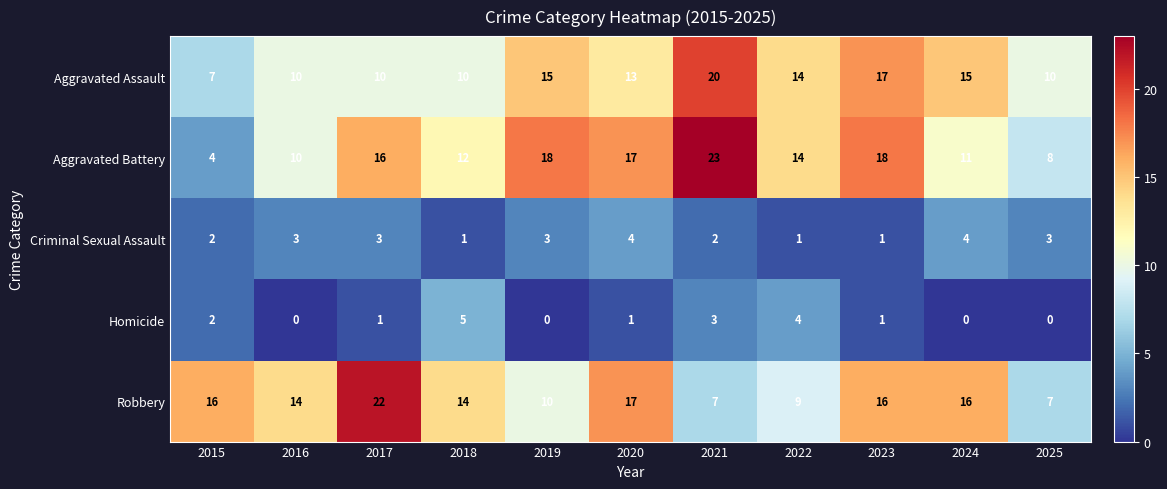

What is the minimum value for Robbery?

7